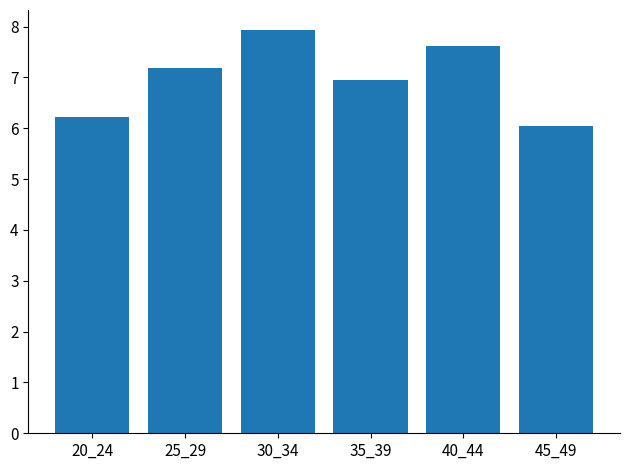

How many bars are there in total?

6